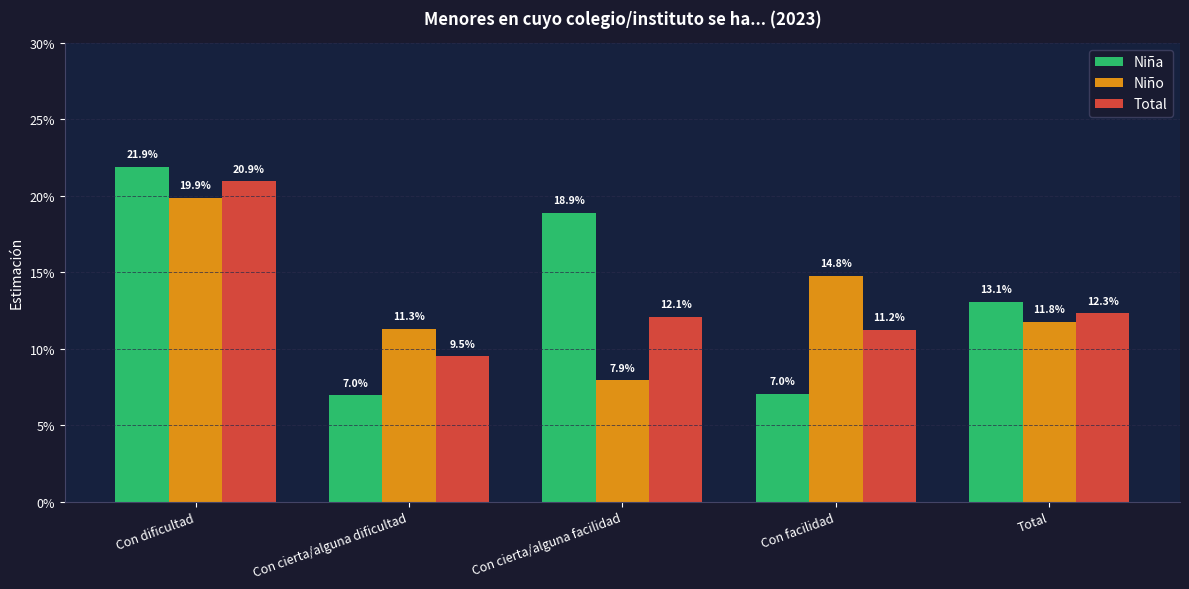

Are the bars horizontal?

No